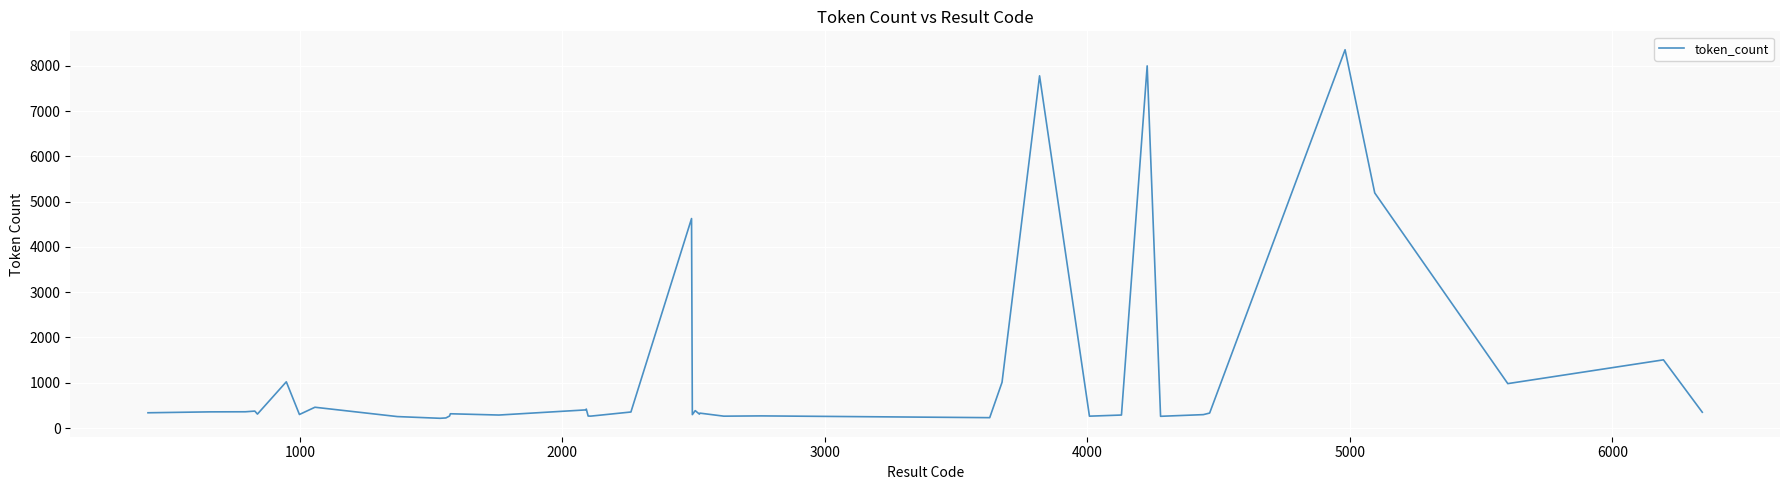

What is the average value?

1202